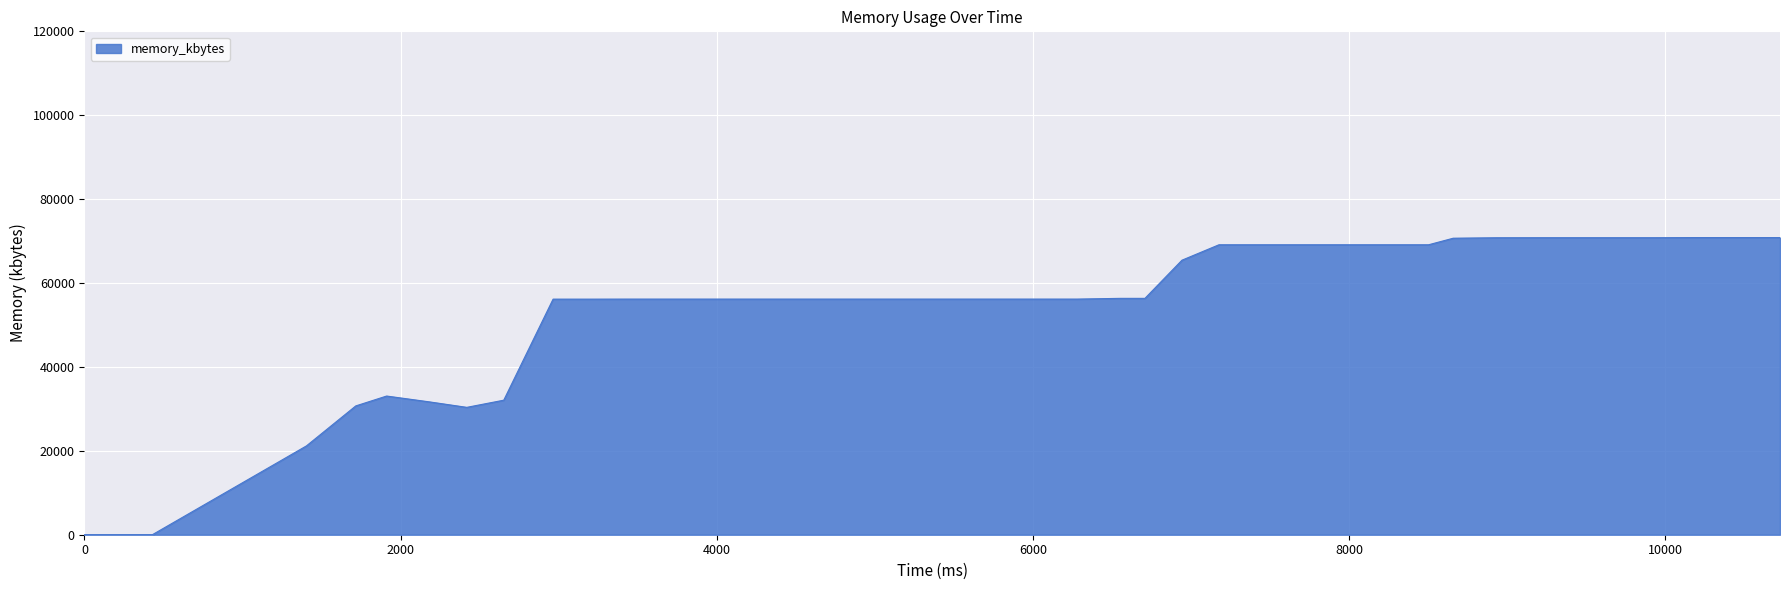

What is the difference between the maximum and minimum values?

70832